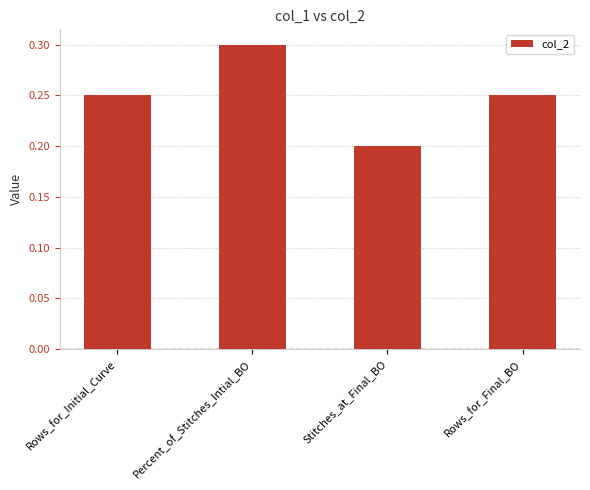

What is the change in value from Percent_of_Stitches_Intial_BO to Stitches_at_Final_BO?

-0.1